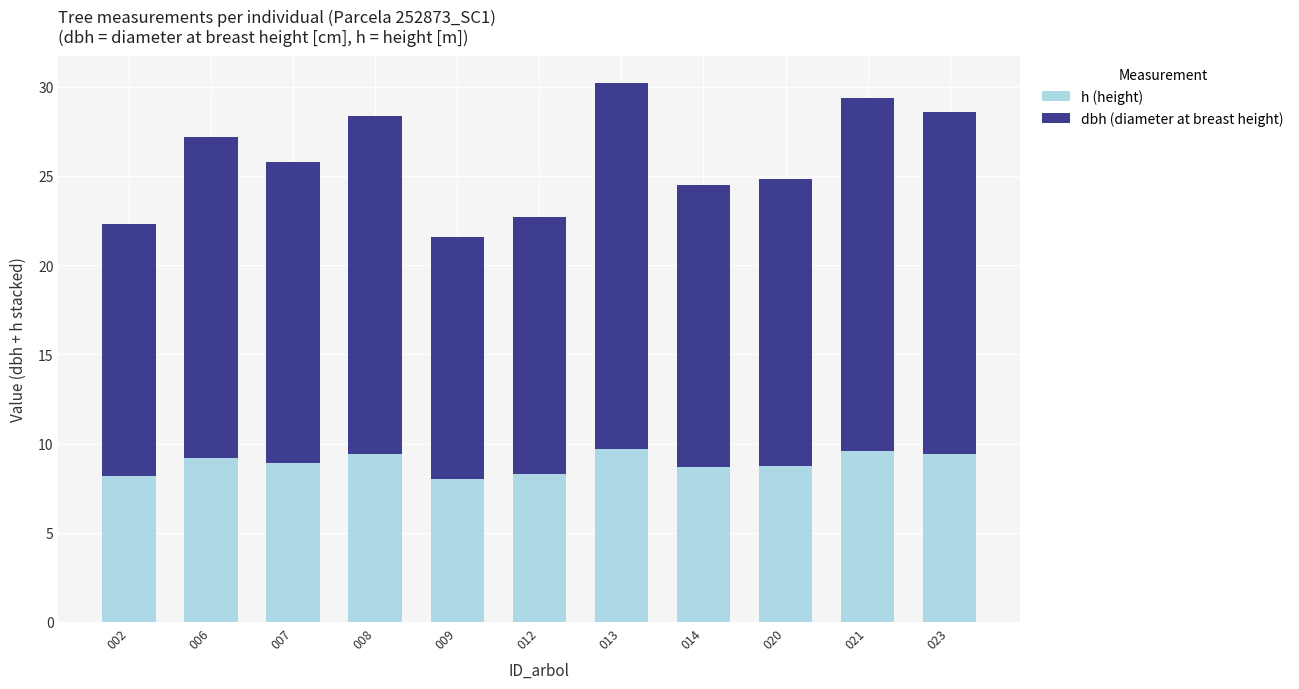

Count the number of data series in this chart.

2